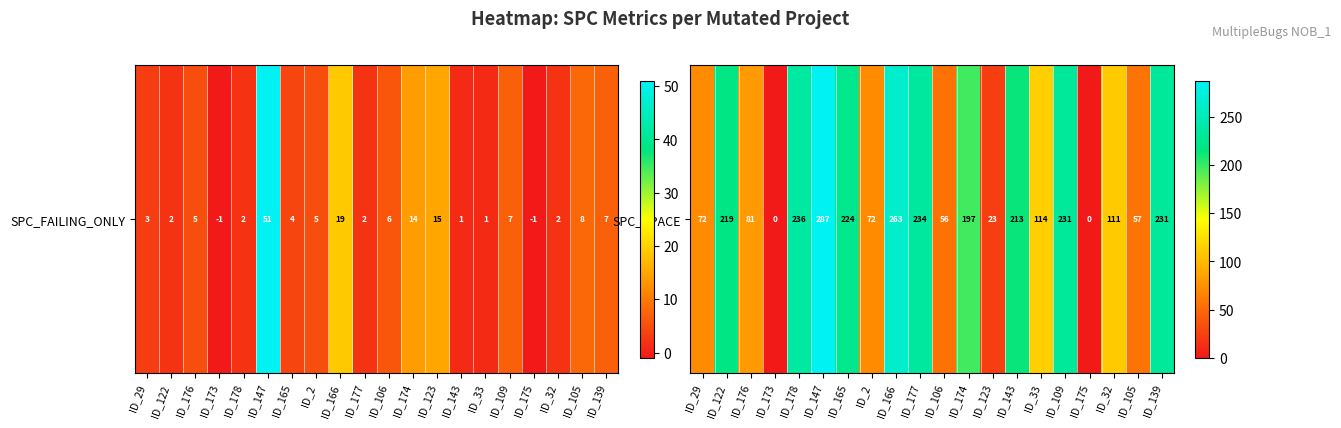

Reading left to right, extract all data points from this chart.

ID_29=72	ID_122=219	ID_176=81	ID_173=0	ID_178=236	ID_147=287	ID_165=224	ID_2=72	ID_166=263	ID_177=234	ID_106=56	ID_174=197	ID_123=23	ID_143=213	ID_33=114	ID_109=231	ID_175=0	ID_32=111	ID_105=57	ID_139=231